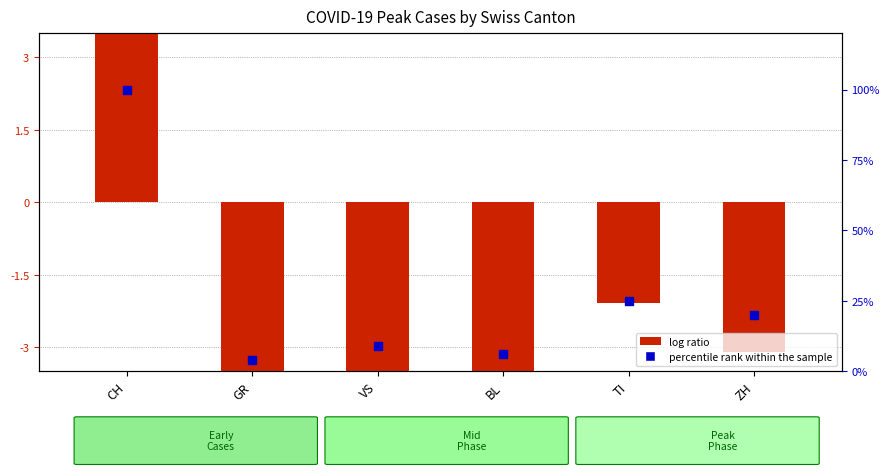

What are all the series names shown in the legend?

log ratio, percentile rank within the sample